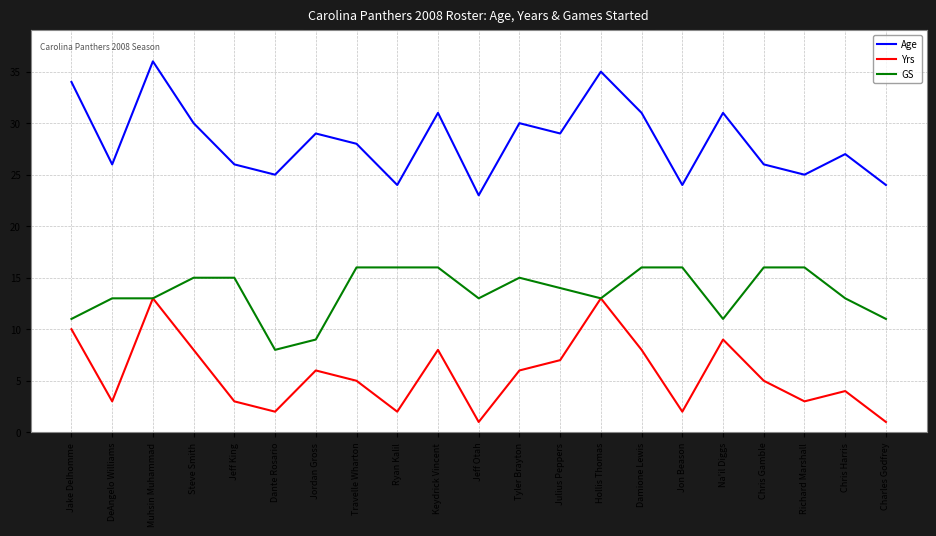

What position from the right is Jon Beason?

6